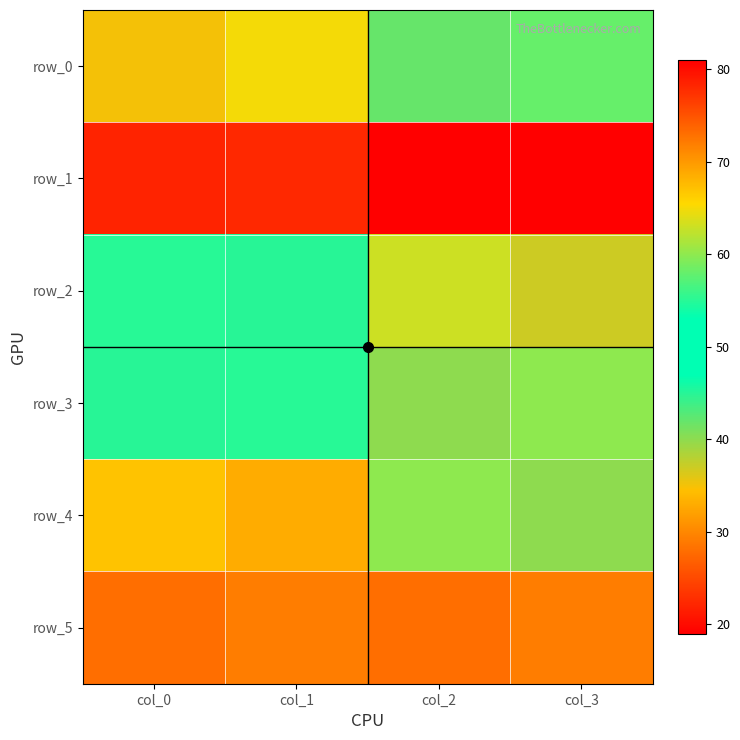

Rank the series at col_3 from lowest to highest value.

row_2, row_4, row_0, row_3, row_5, row_1